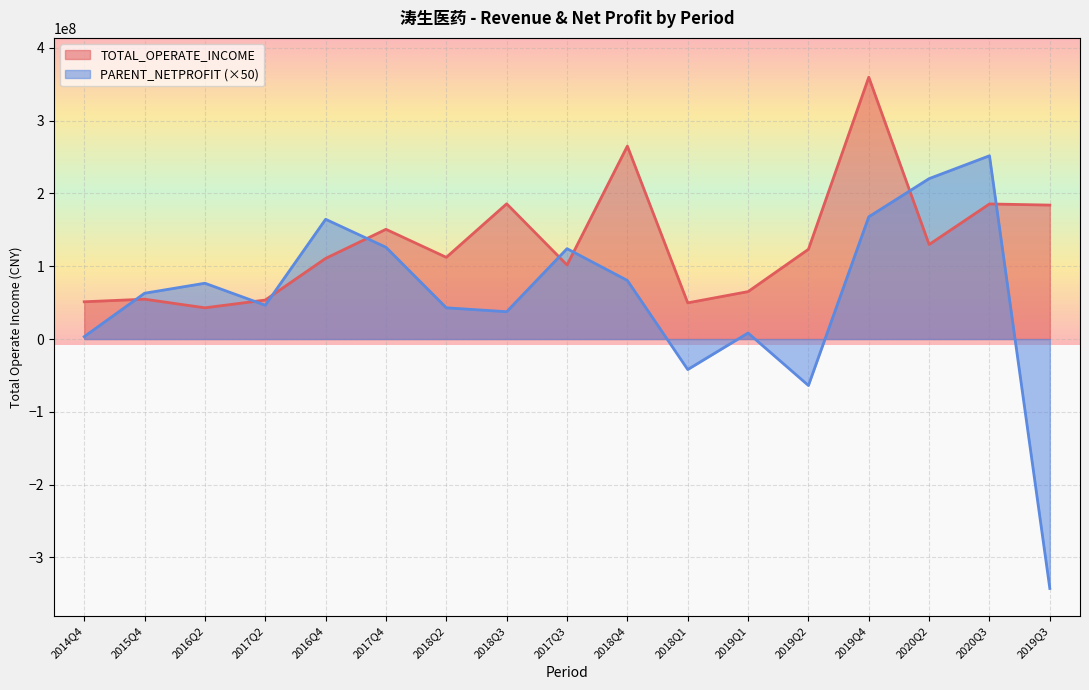

How many interior local valleys does the PARENT_NETPROFIT series have?

4